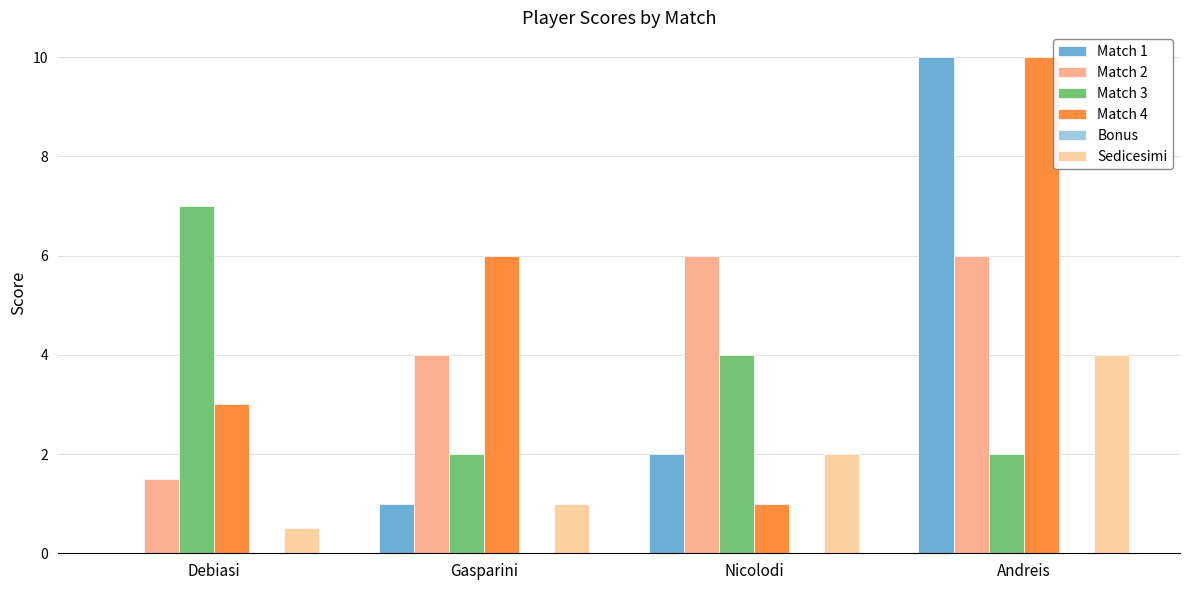

Is it true that Sedicesimi equals 4.0 at Andreis?

True